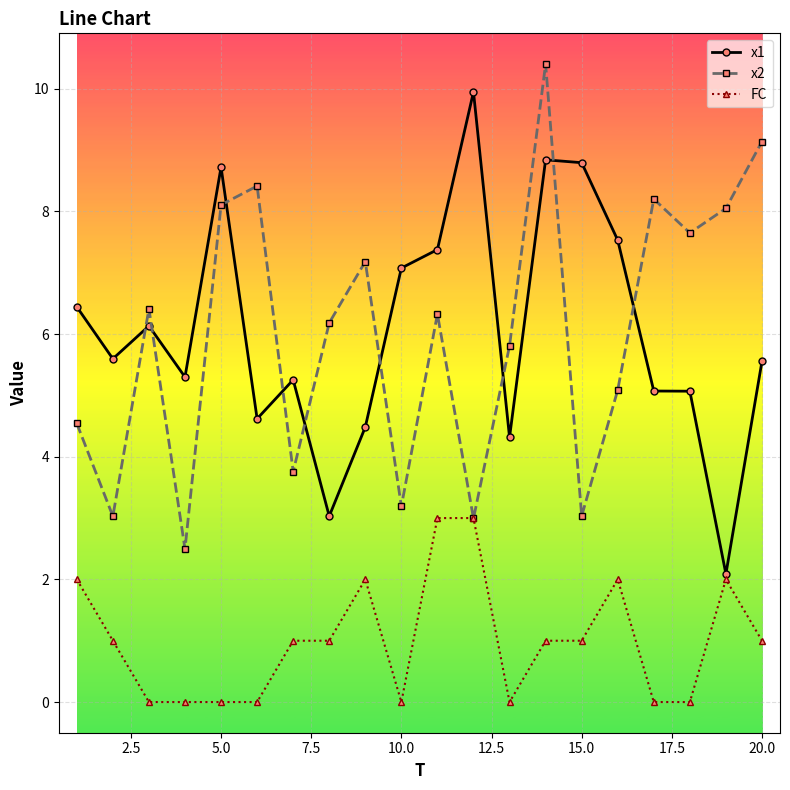

After their last crossing, which series has the higher values: x2 or x1?

x2